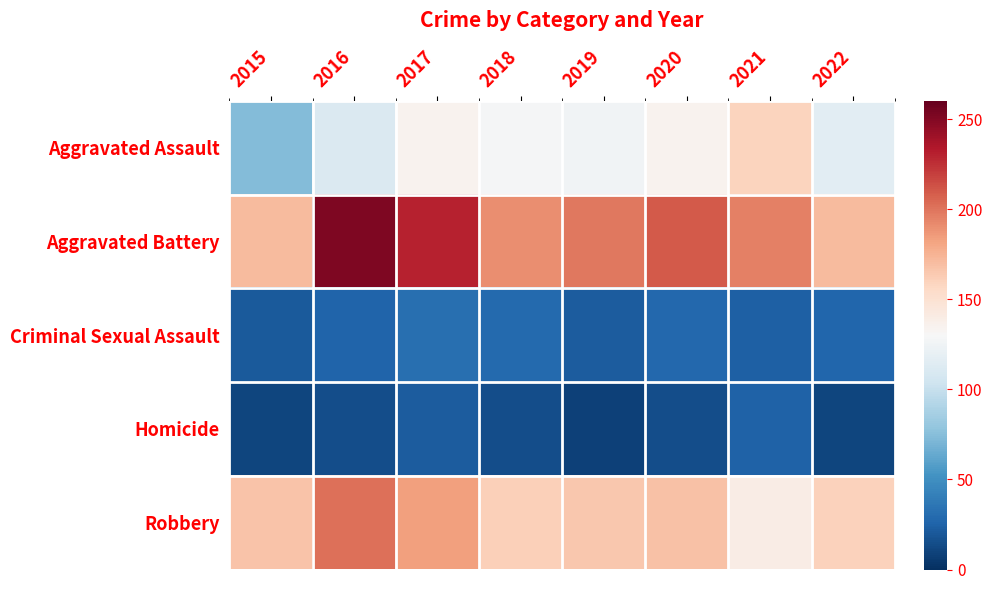

Reading right to left, extract all data points from this chart.

Aggravated Assault: 2022=116	2021=159	2020=135	2019=125	2018=128	2017=135	2016=111	2015=74
Aggravated Battery: 2022=171	2021=195	2020=210	2019=199	2018=190	2017=230	2016=251	2015=171
Criminal Sexual Assault: 2022=27	2021=24	2020=28	2019=22	2018=29	2017=32	2016=26	2015=21
Homicide: 2022=11	2021=25	2020=15	2019=9	2018=15	2017=22	2016=15	2015=11
Robbery: 2022=160	2021=140	2020=168	2019=165	2018=161	2017=183	2016=202	2015=167